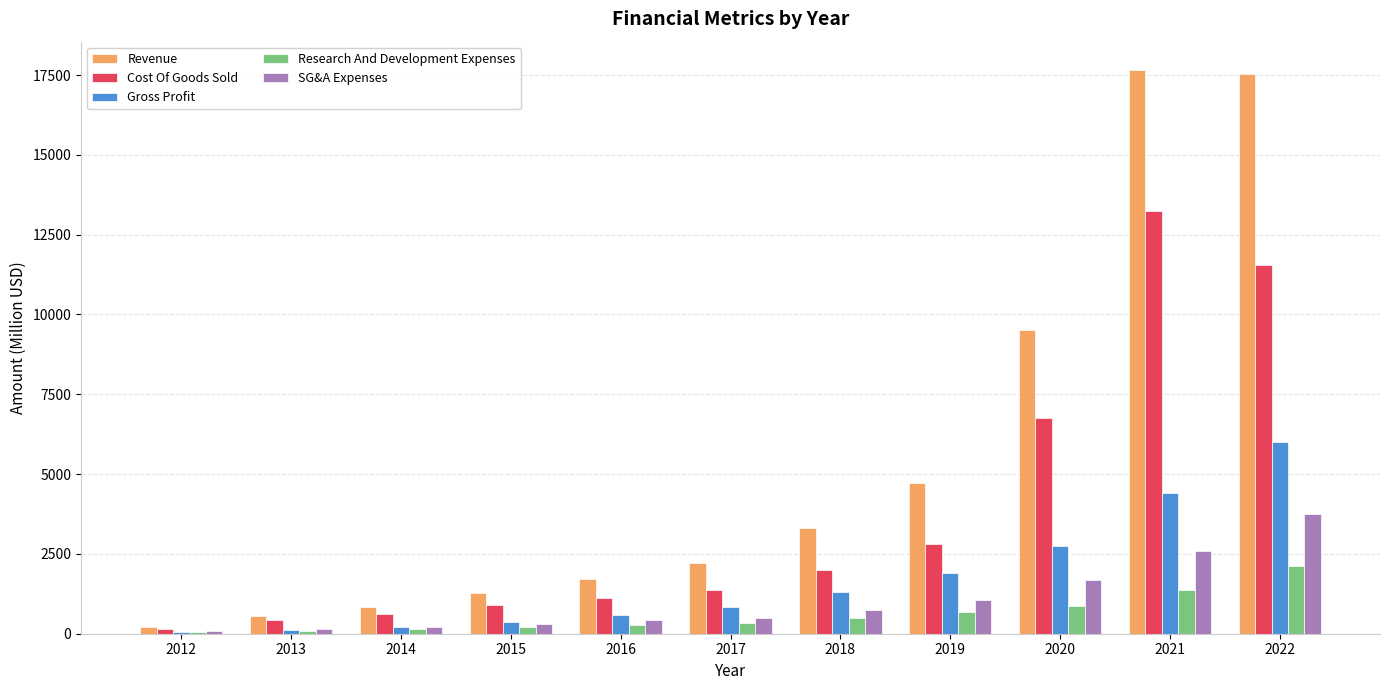

Is it true that Revenue equals 807.7 at 2016?

False